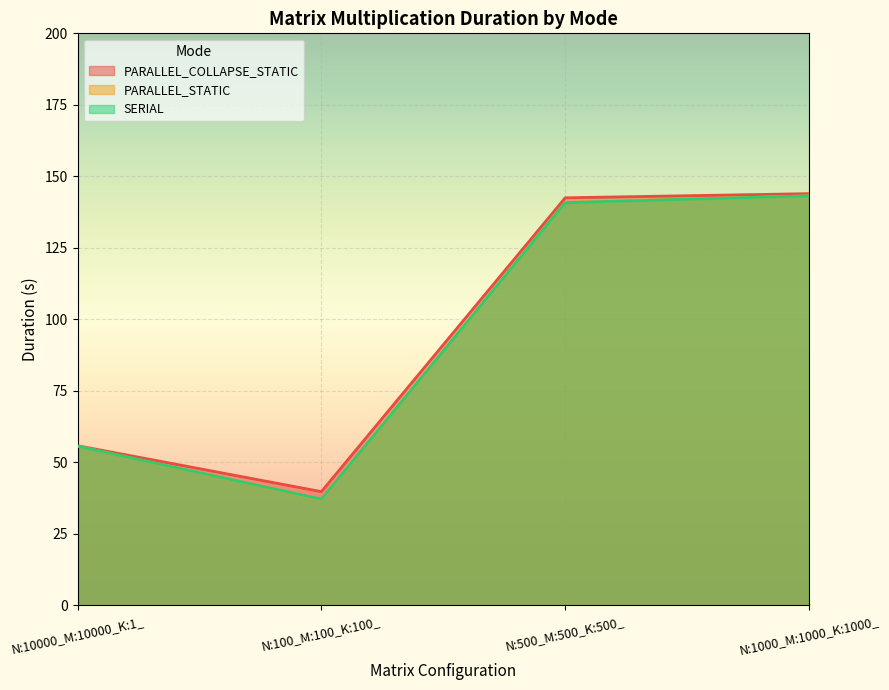

After their last crossing, which series has the higher values: SERIAL or PARALLEL_STATIC?

PARALLEL_STATIC